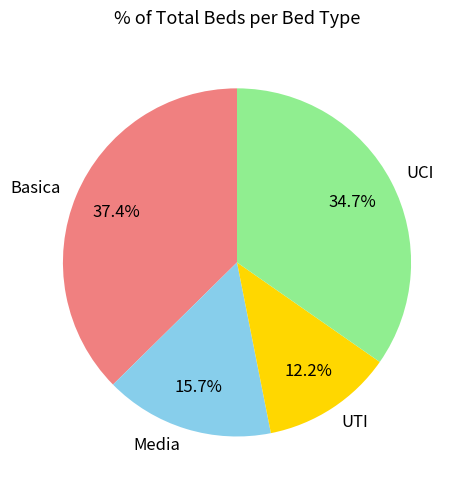

What is the largest slice in the pie chart?

Basica